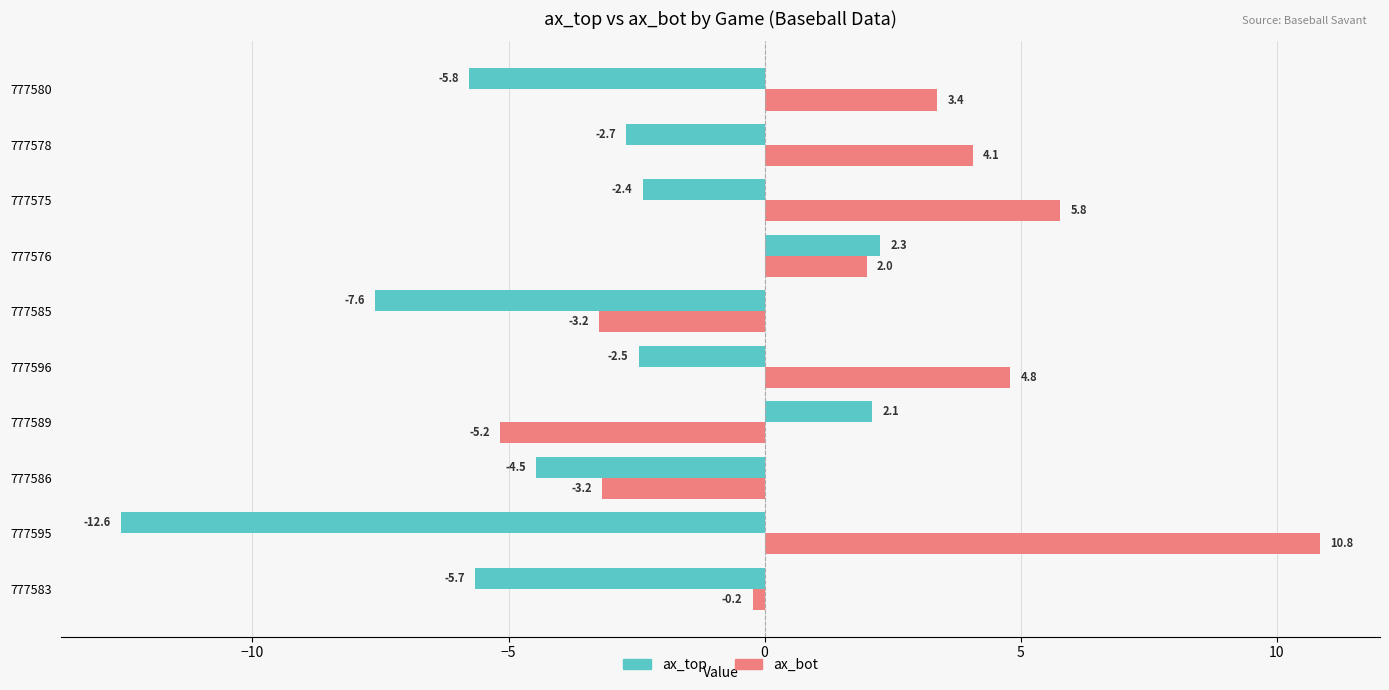

At which label is ax_top closest to -5?

777586